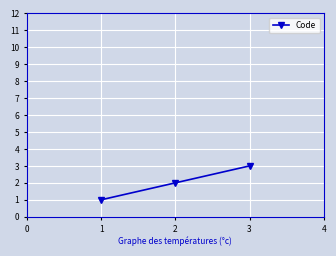

What is the difference between the maximum and minimum values?

2